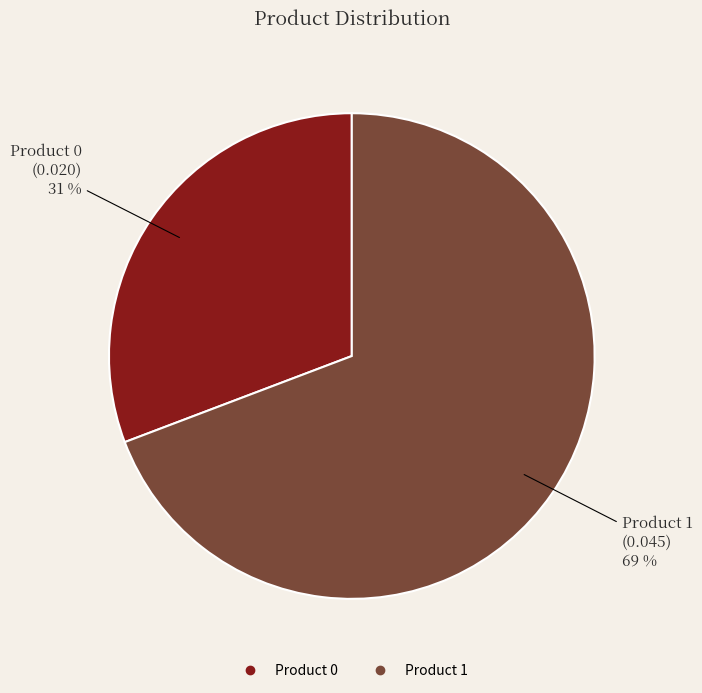

True or false: Product 0 accounts for 31% of the total.

True